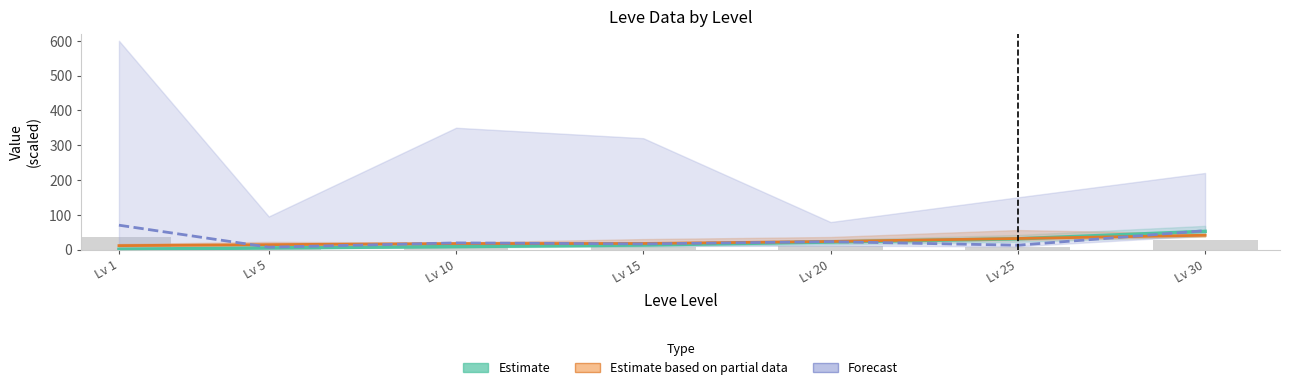

What is the difference between the maximum and minimum values in the Estimate series?

51.6